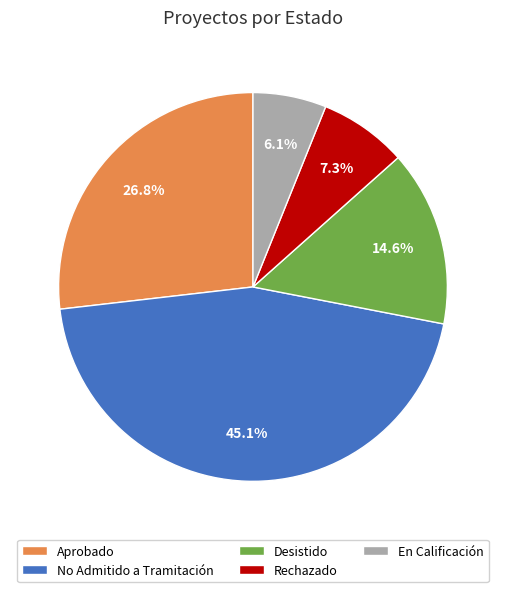

What is the ratio of the value at Desistido to the value at Rechazado?

2.0